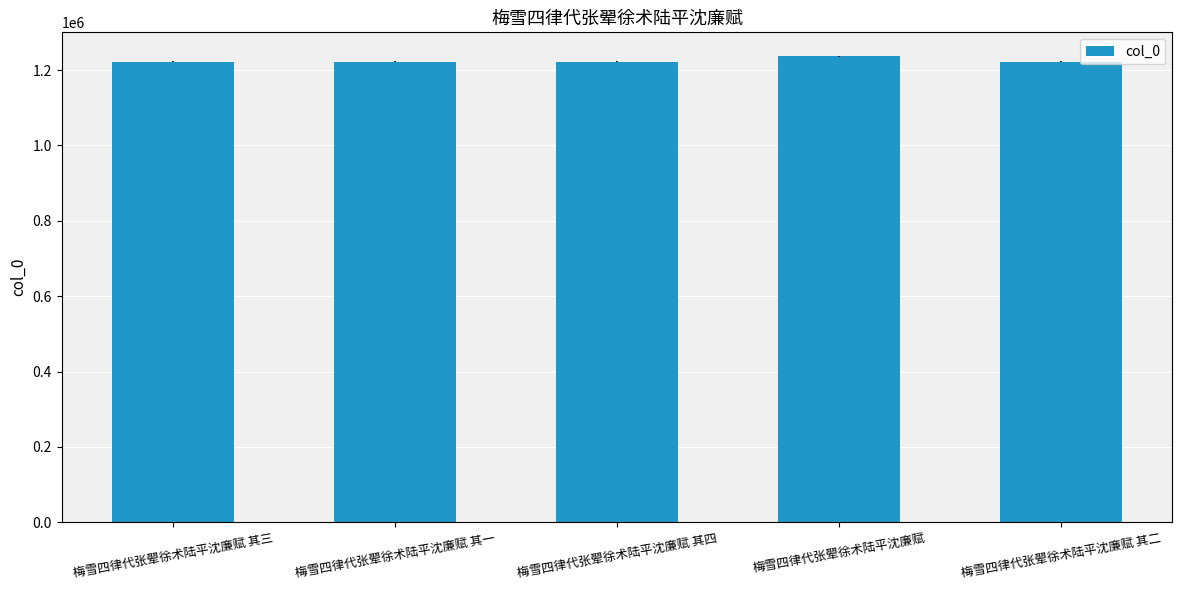

What is the sum of all values?

6123560